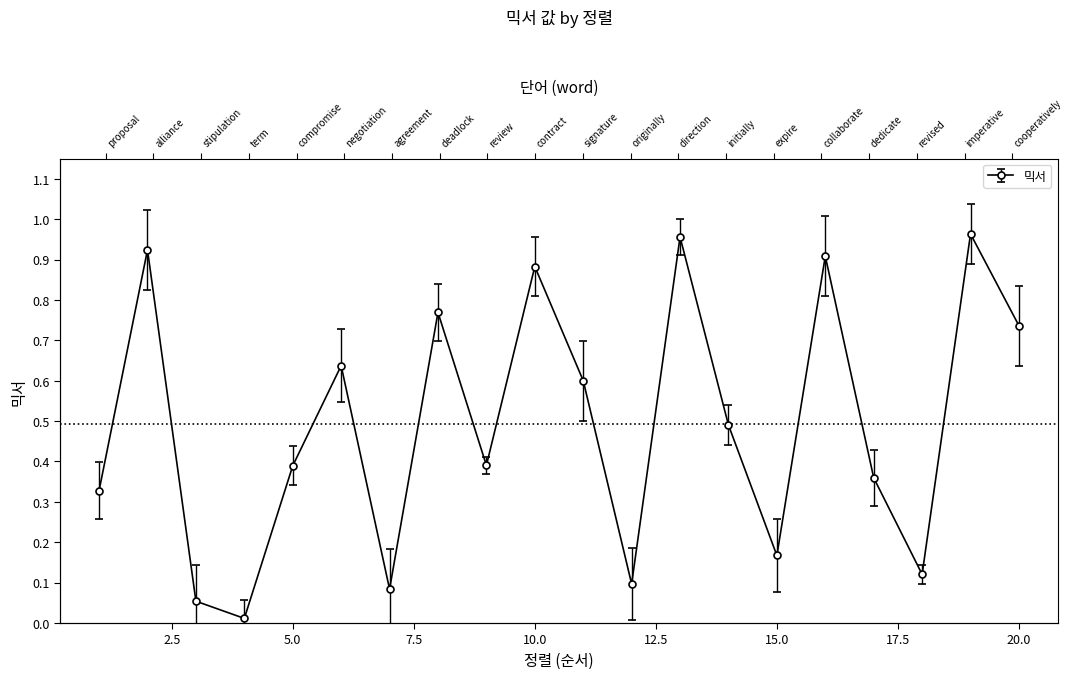

What is the sum of the values at 7 and 4?

0.1